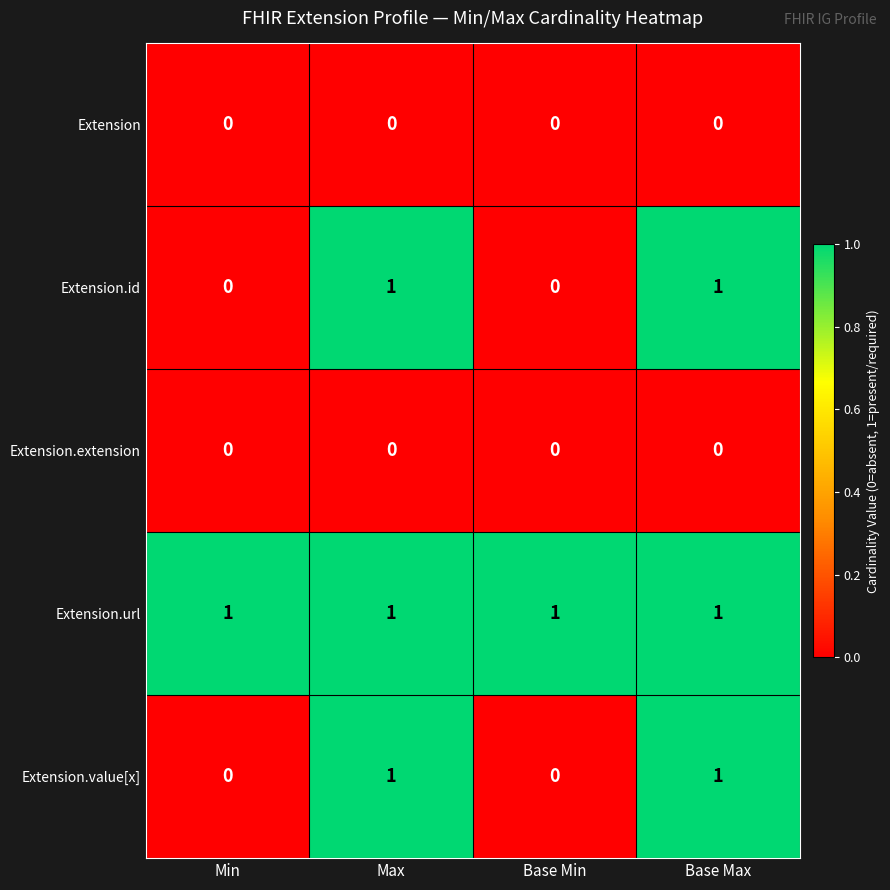

Reading left to right, extract all data points from this chart.

Extension: Min=0	Max=0	Base Min=0	Base Max=0
Extension.id: Min=0	Max=1	Base Min=0	Base Max=1
Extension.extension: Min=0	Max=0	Base Min=0	Base Max=0
Extension.url: Min=1	Max=1	Base Min=1	Base Max=1
Extension.value[x]: Min=0	Max=1	Base Min=0	Base Max=1